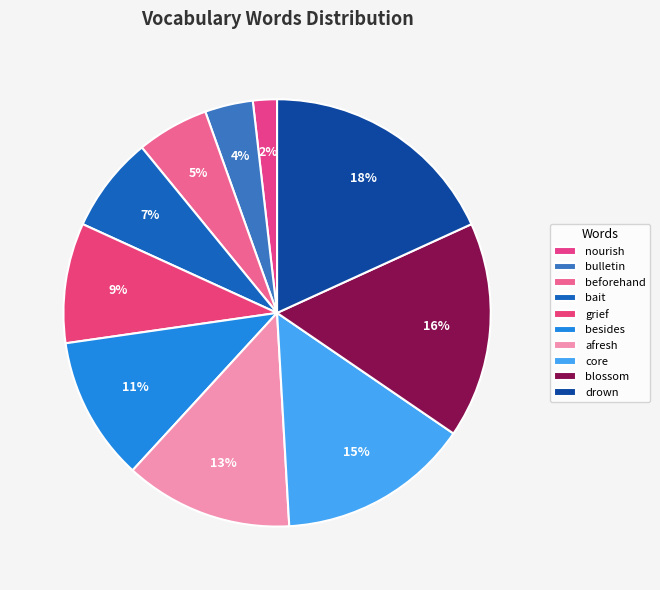

How many slices are in this pie chart?

10